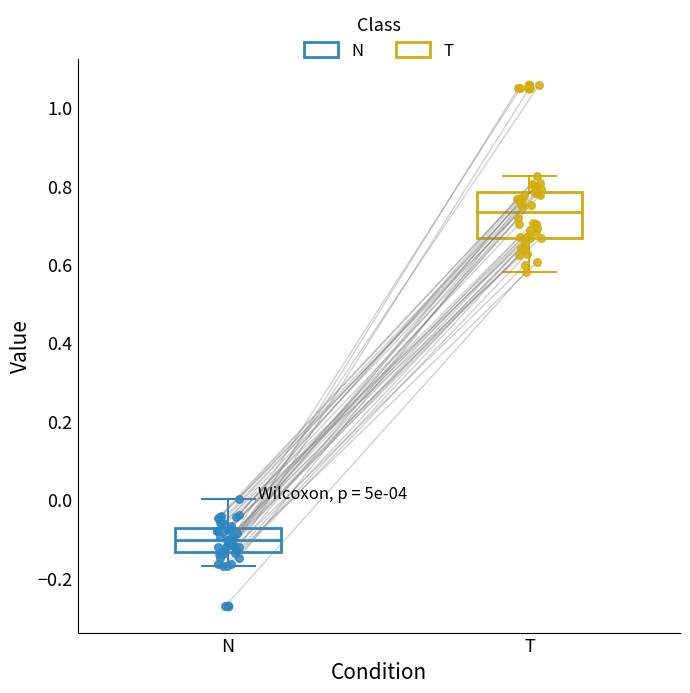

Which box is the tallest, from its lower edge to its upper edge?

T